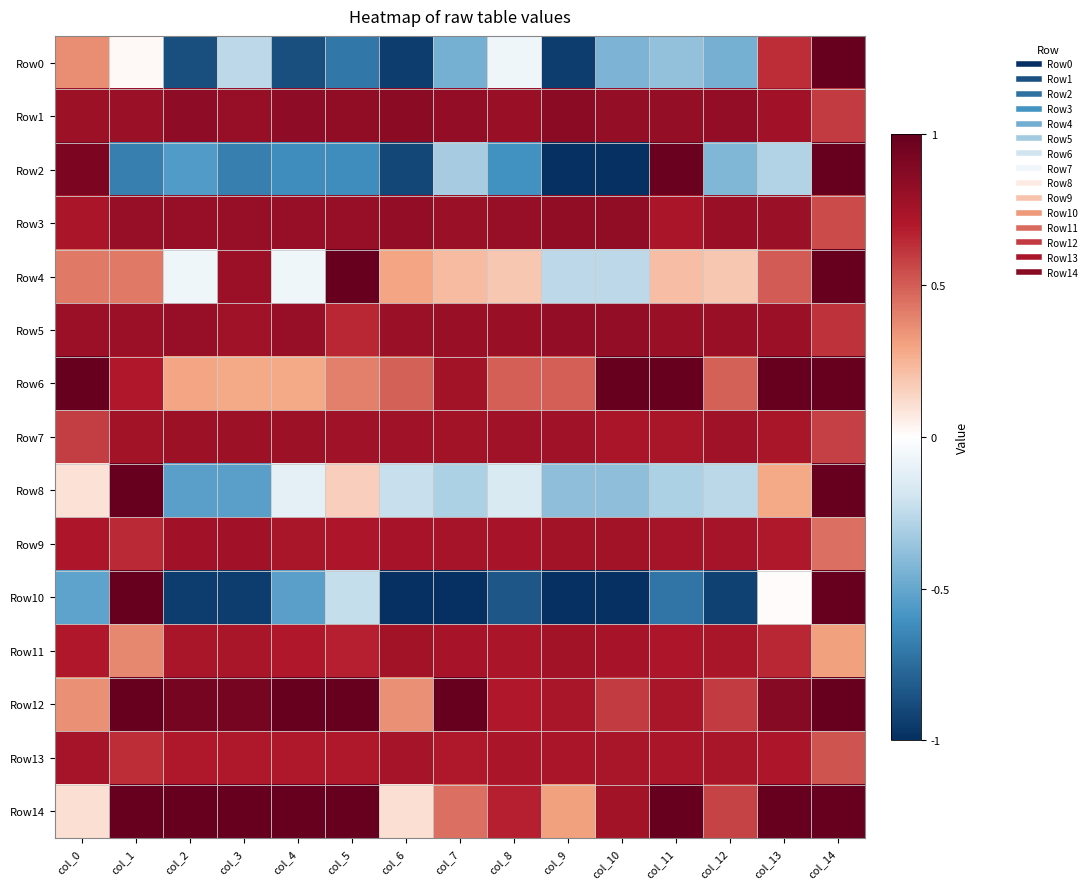

Reading right to left, extract all data points from this chart.

Row0: col_14=1.0	col_13=0.8	col_12=0.3	col_11=0.3	col_10=0.3	col_9=0.0	col_8=0.5	col_7=0.3	col_6=0.0	col_5=0.1	col_4=0.1	col_3=0.4	col_2=0.1	col_1=0.5	col_0=0.7
Row1: col_14=0.8	col_13=0.9	col_12=0.9	col_11=0.9	col_10=0.9	col_9=0.9	col_8=0.9	col_7=0.9	col_6=0.9	col_5=0.9	col_4=0.9	col_3=0.9	col_2=0.9	col_1=0.9	col_0=0.9
Row2: col_14=1.0	col_13=0.4	col_12=0.3	col_11=1.0	col_10=0.0	col_9=0.0	col_8=0.2	col_7=0.3	col_6=0.0	col_5=0.2	col_4=0.2	col_3=0.2	col_2=0.2	col_1=0.2	col_0=1.0
Row3: col_14=0.8	col_13=0.9	col_12=0.9	col_11=0.9	col_10=0.9	col_9=0.9	col_8=0.9	col_7=0.9	col_6=0.9	col_5=0.9	col_4=0.9	col_3=0.9	col_2=0.9	col_1=0.9	col_0=0.9
Row4: col_14=1.0	col_13=0.8	col_12=0.6	col_11=0.6	col_10=0.4	col_9=0.4	col_8=0.6	col_7=0.6	col_6=0.6	col_5=1.0	col_4=0.5	col_3=0.9	col_2=0.5	col_1=0.7	col_0=0.7
Row5: col_14=0.8	col_13=0.9	col_12=0.9	col_11=0.9	col_10=0.9	col_9=0.9	col_8=0.9	col_7=0.9	col_6=0.9	col_5=0.8	col_4=0.9	col_3=0.9	col_2=0.9	col_1=0.9	col_0=0.9
Row6: col_14=1.0	col_13=1.0	col_12=0.7	col_11=1.0	col_10=1.0	col_9=0.7	col_8=0.7	col_7=0.9	col_6=0.7	col_5=0.7	col_4=0.6	col_3=0.6	col_2=0.6	col_1=0.9	col_0=1.0
Row7: col_14=0.8	col_13=0.9	col_12=0.9	col_11=0.9	col_10=0.9	col_9=0.9	col_8=0.9	col_7=0.9	col_6=0.9	col_5=0.9	col_4=0.9	col_3=0.9	col_2=0.9	col_1=0.9	col_0=0.8
Row8: col_14=1.0	col_13=0.6	col_12=0.4	col_11=0.3	col_10=0.3	col_9=0.3	col_8=0.4	col_7=0.3	col_6=0.4	col_5=0.6	col_4=0.4	col_3=0.2	col_2=0.2	col_1=1.0	col_0=0.5
Row9: col_14=0.7	col_13=0.9	col_12=0.9	col_11=0.9	col_10=0.9	col_9=0.9	col_8=0.9	col_7=0.9	col_6=0.9	col_5=0.9	col_4=0.9	col_3=0.9	col_2=0.9	col_1=0.8	col_0=0.9
Row10: col_14=1.0	col_13=0.5	col_12=0.0	col_11=0.1	col_10=0.0	col_9=0.0	col_8=0.1	col_7=0.0	col_6=0.0	col_5=0.4	col_4=0.2	col_3=0.0	col_2=0.0	col_1=1.0	col_0=0.2
Row11: col_14=0.7	col_13=0.8	col_12=0.9	col_11=0.9	col_10=0.9	col_9=0.9	col_8=0.9	col_7=0.9	col_6=0.9	col_5=0.8	col_4=0.8	col_3=0.9	col_2=0.9	col_1=0.7	col_0=0.8
Row12: col_14=1.0	col_13=0.9	col_12=0.8	col_11=0.9	col_10=0.8	col_9=0.9	col_8=0.8	col_7=1.0	col_6=0.7	col_5=1.0	col_4=1.0	col_3=1.0	col_2=1.0	col_1=1.0	col_0=0.7
Row13: col_14=0.8	col_13=0.9	col_12=0.9	col_11=0.9	col_10=0.9	col_9=0.9	col_8=0.9	col_7=0.9	col_6=0.9	col_5=0.9	col_4=0.9	col_3=0.9	col_2=0.9	col_1=0.8	col_0=0.9
Row14: col_14=1.0	col_13=1.0	col_12=0.8	col_11=1.0	col_10=0.9	col_9=0.7	col_8=0.8	col_7=0.7	col_6=0.6	col_5=1.0	col_4=1.0	col_3=1.0	col_2=1.0	col_1=1.0	col_0=0.6